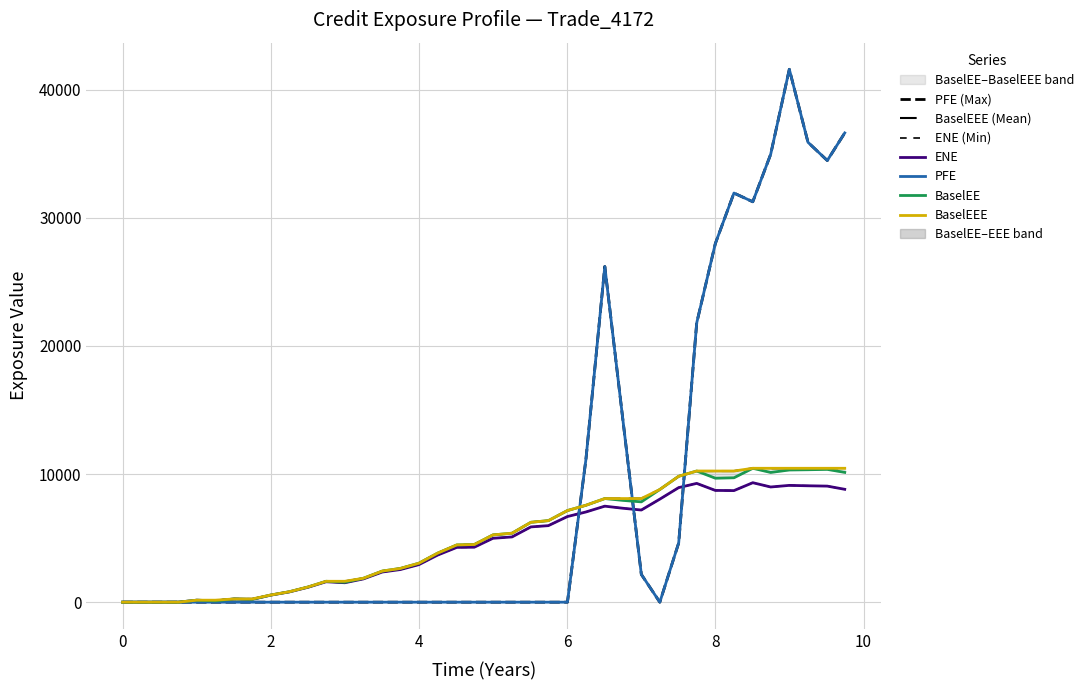

True or false: BaselEE and ENE cross at least once.

False